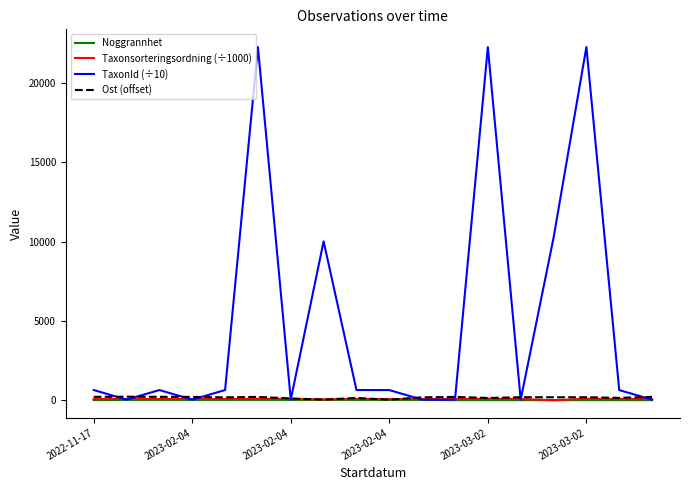

What is the maximum value shown in the chart?

22249.8